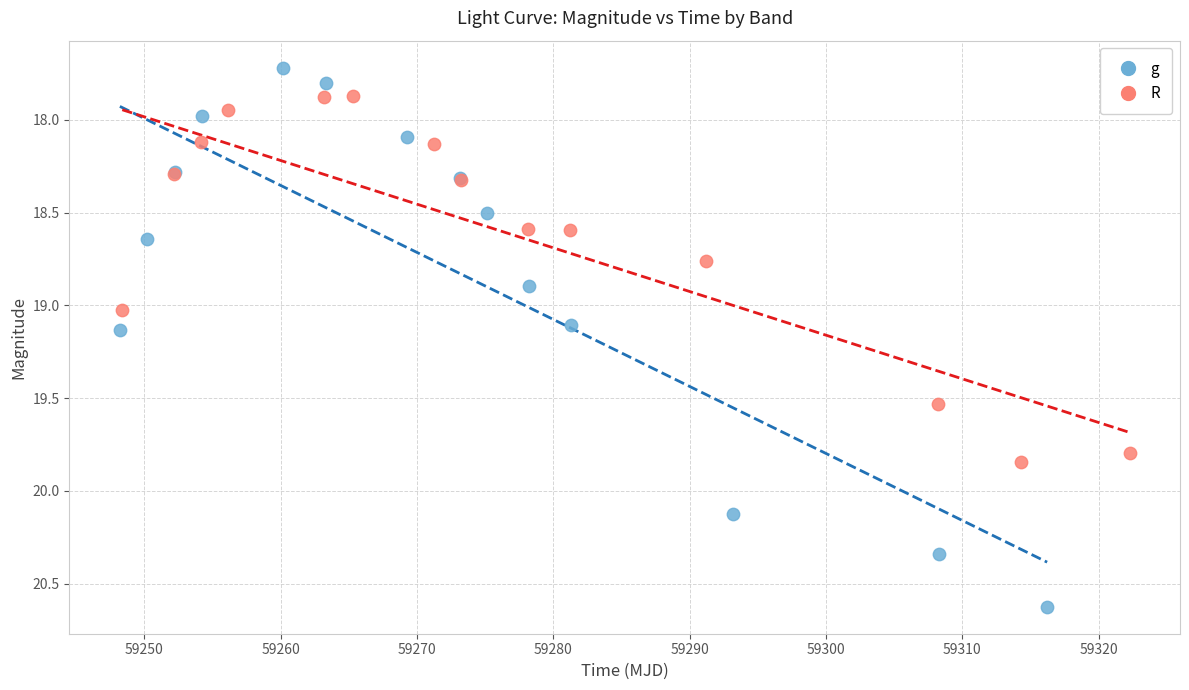

Which series contains the highest Y value?

g